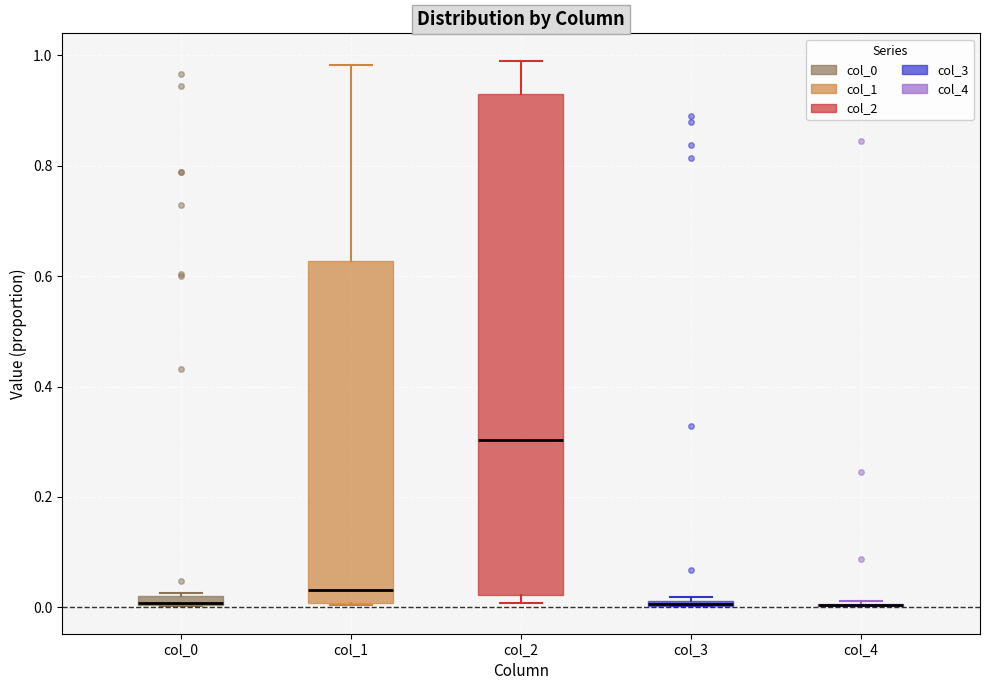

Comparing the boxes themselves (not the whiskers), which one is the tallest?

col_2